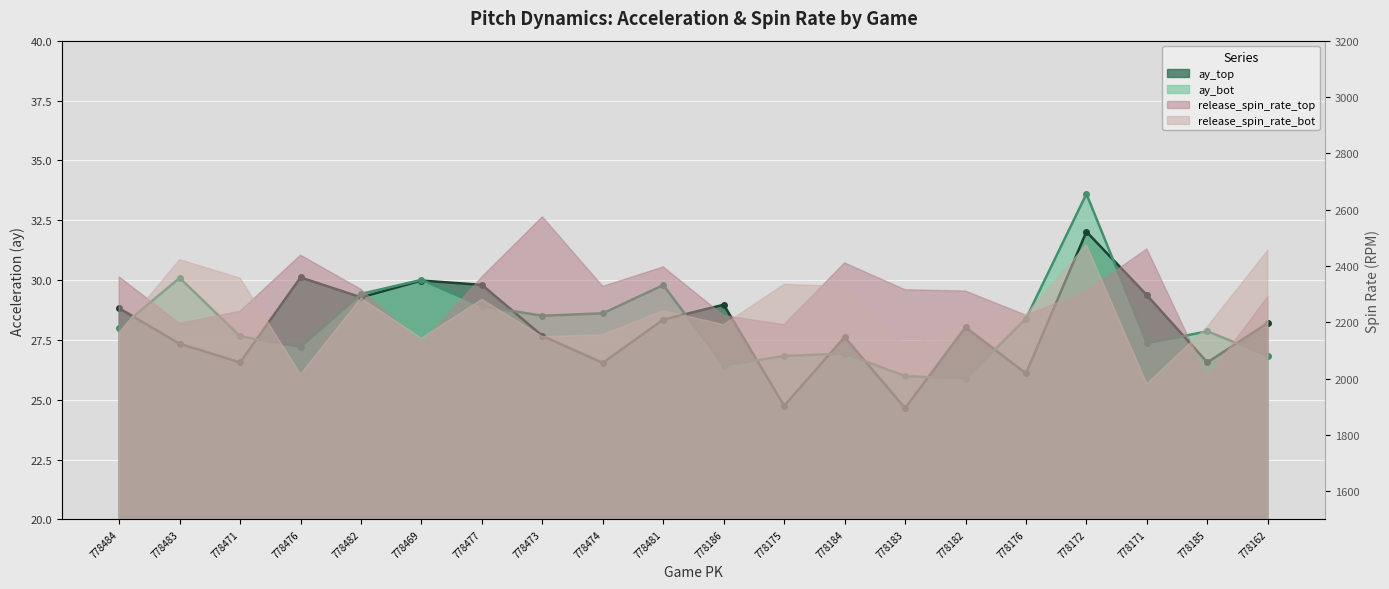

How many values in the ay_bot series exceed 27?

14